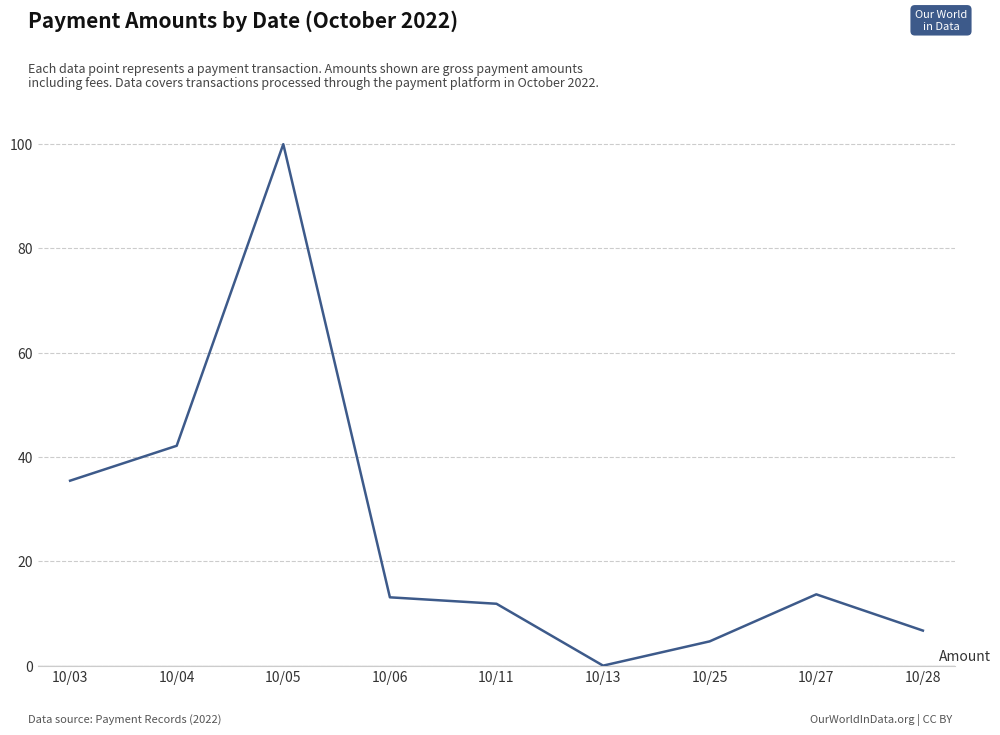

Where is the data nearest to the value 50?

10/04